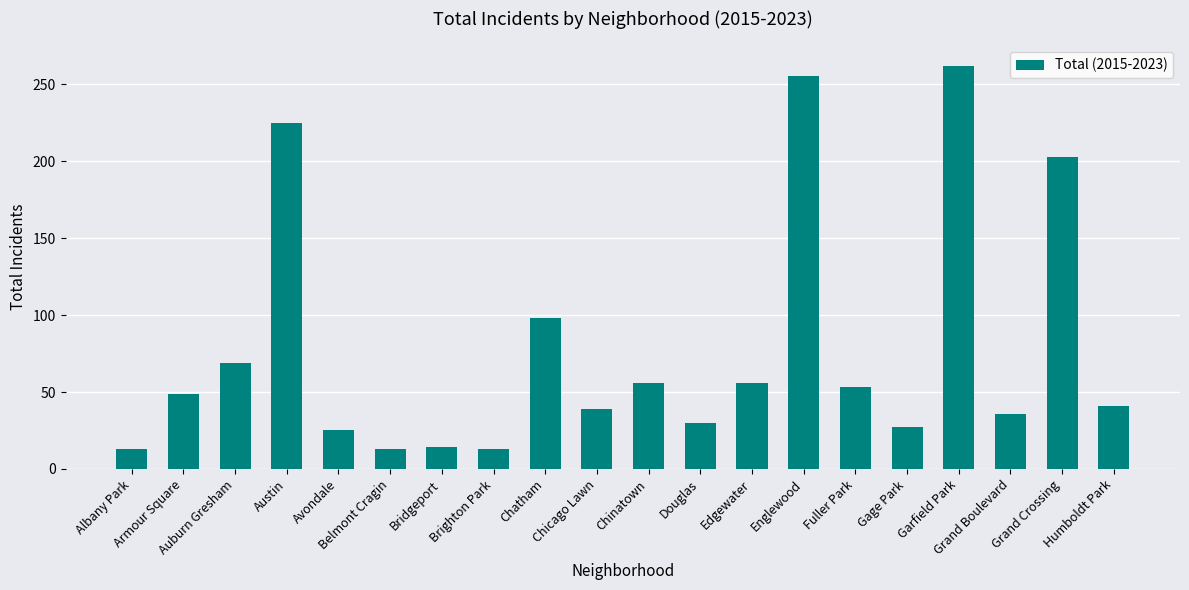

Does the chart contain any negative values?

No